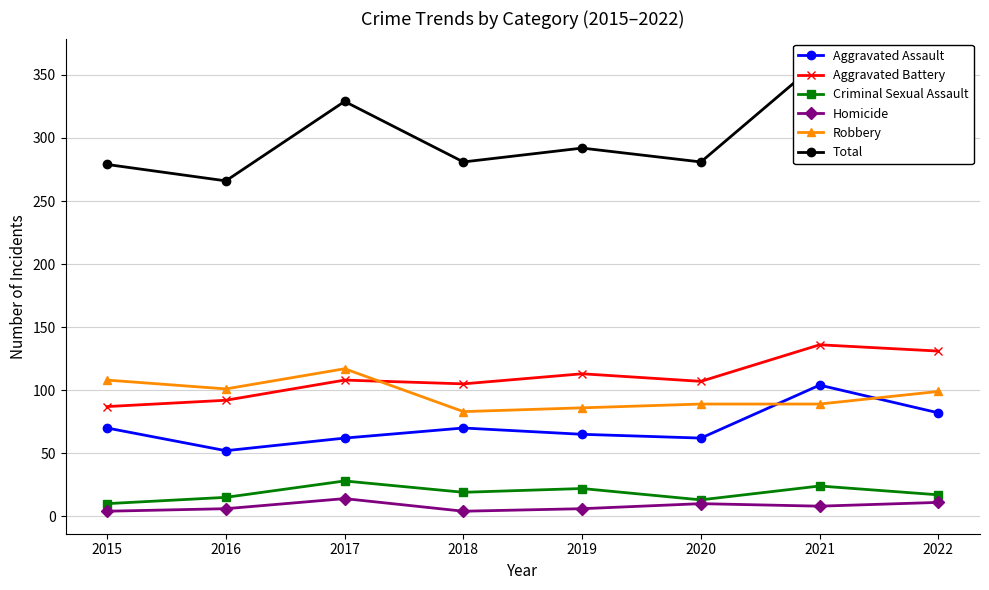

Which category has the lowest value in the Homicide series?

2015